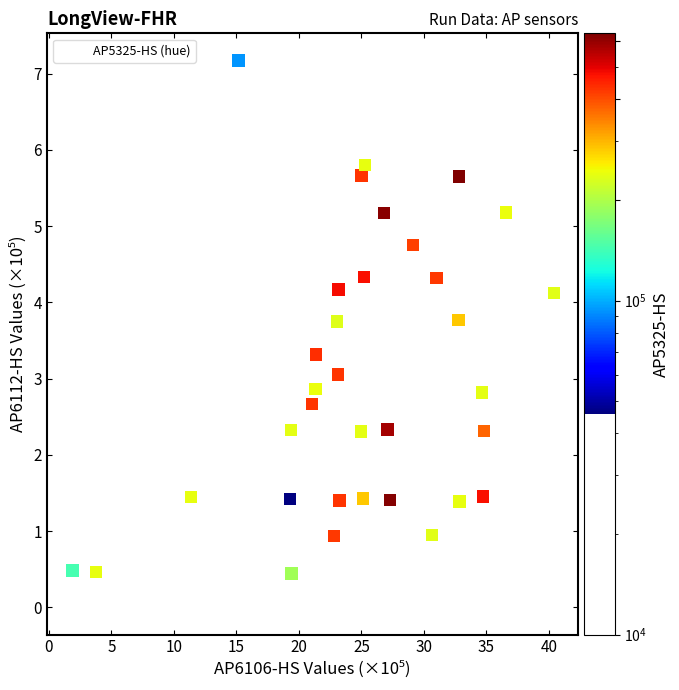

What is the range of Y values (max minus min)?

7.2